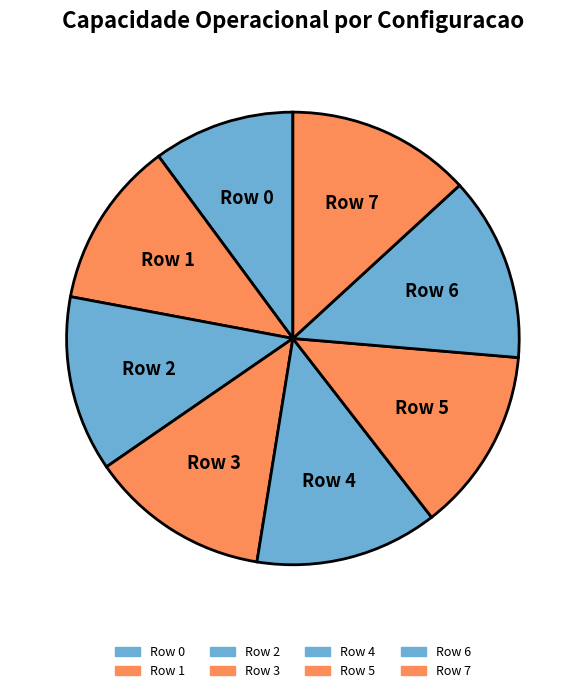

Count the number of slices in the pie.

8